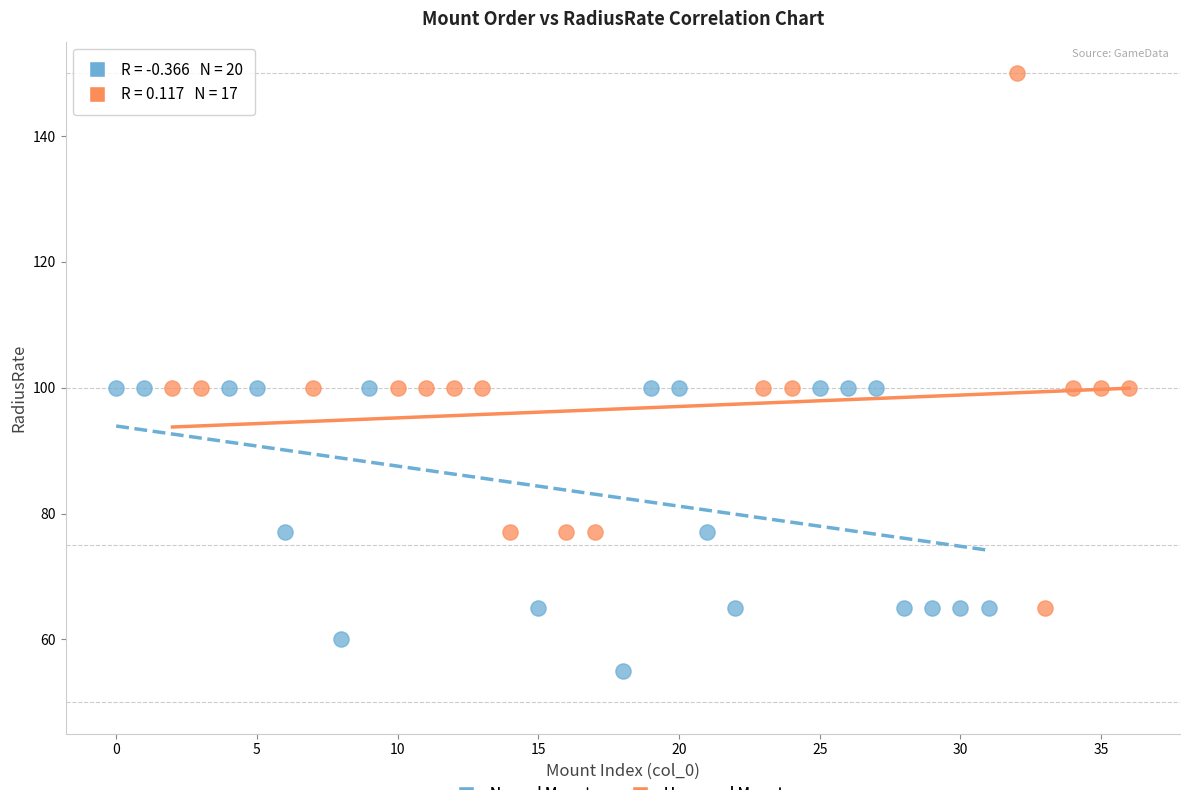

Which series reaches the minimum Y coordinate?

Named Mounts